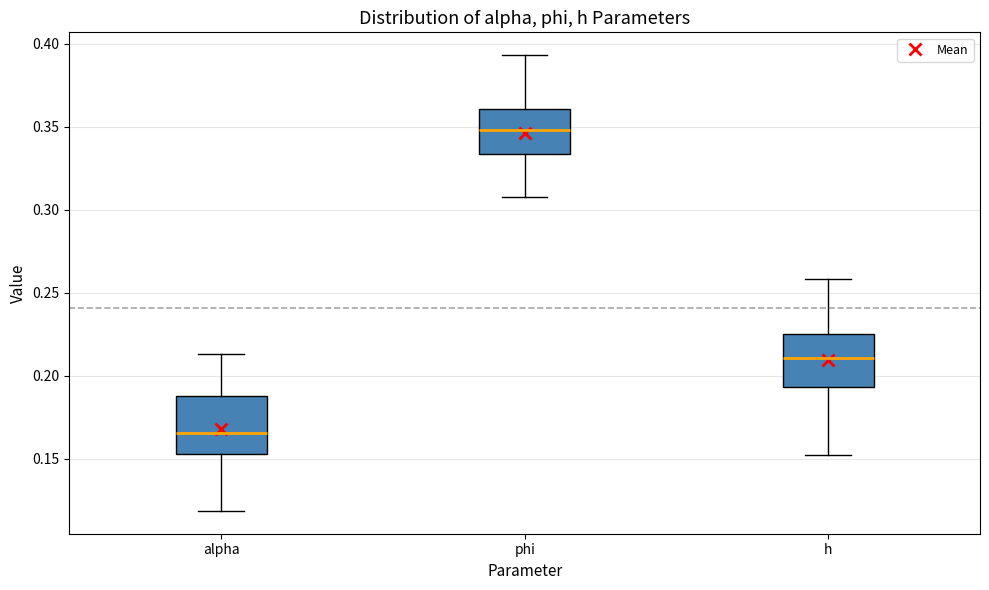

Reading left to right, transcribe this box plot: for each box, give where its median line is, the range the box spans, and where its two whiskers end, as read against the y-axis. The values are not printed on the chart, so give them approximately, as read against the axis.

alpha: median 0.165, box 0.155 to 0.190, whiskers 0.120 to 0.215
phi: median 0.350, box 0.335 to 0.360, whiskers 0.310 to 0.395
h: median 0.210, box 0.195 to 0.225, whiskers 0.150 to 0.260